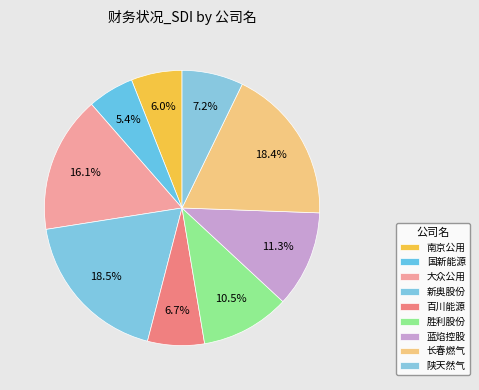

Is the sum of 胜利股份 and 新奥股份 greater than half?

No